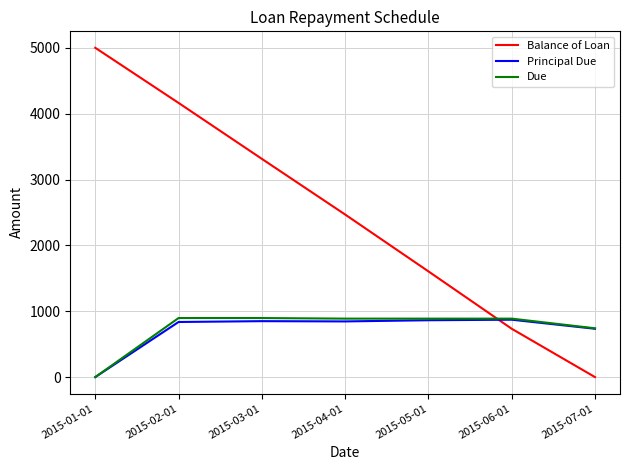

How many positive values does the Principal Due series have?

6